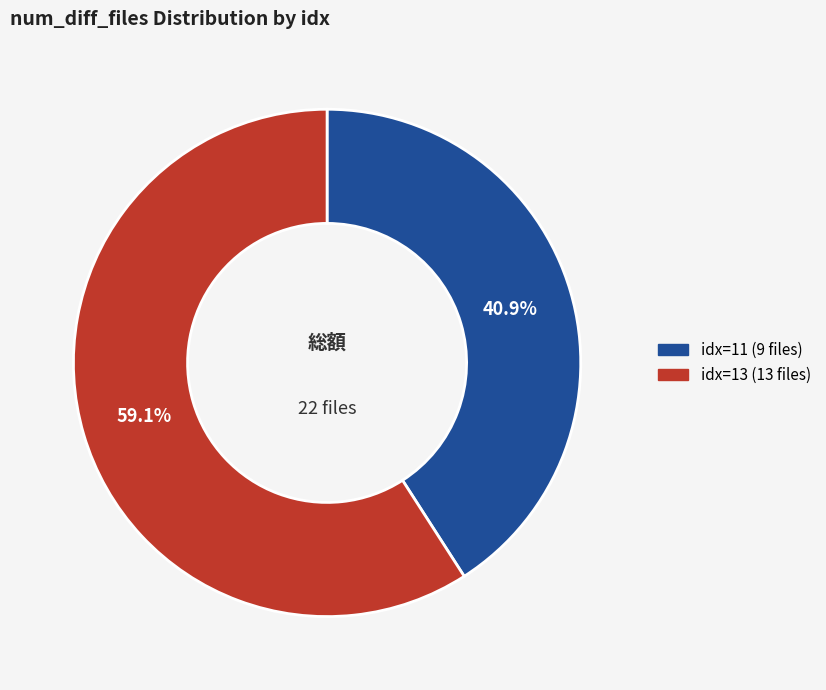

Does any single category account for the majority?

Yes